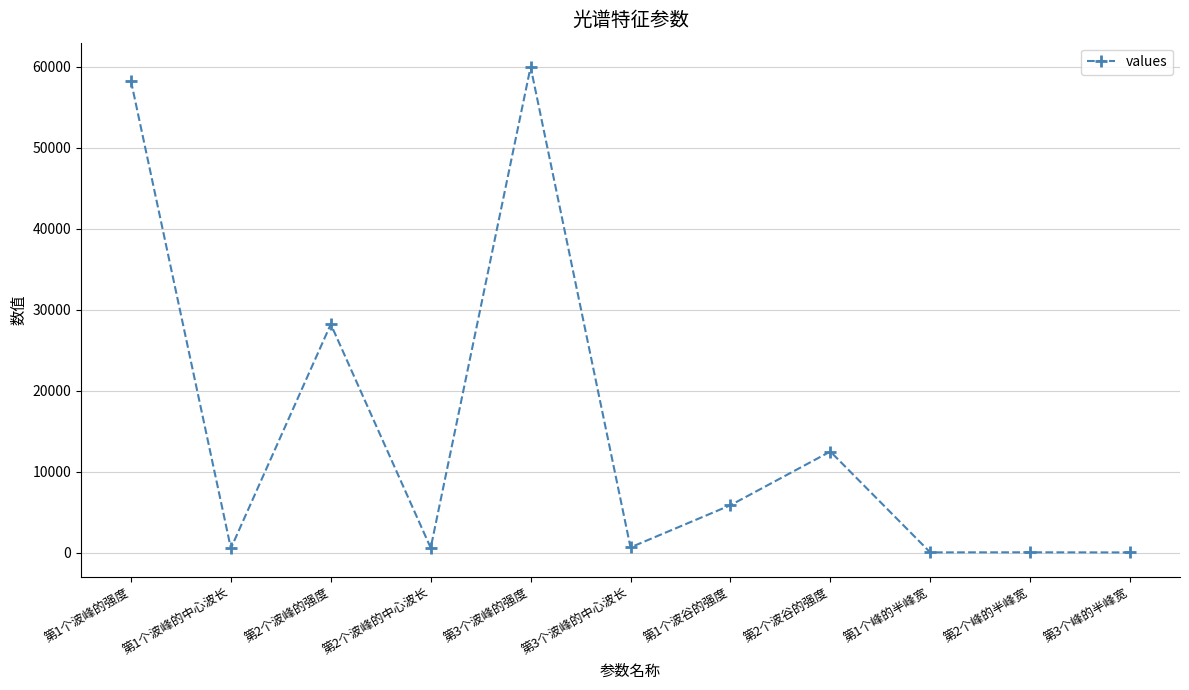

What is the label of the 6th point from the right?

第3个波峰的中心波长